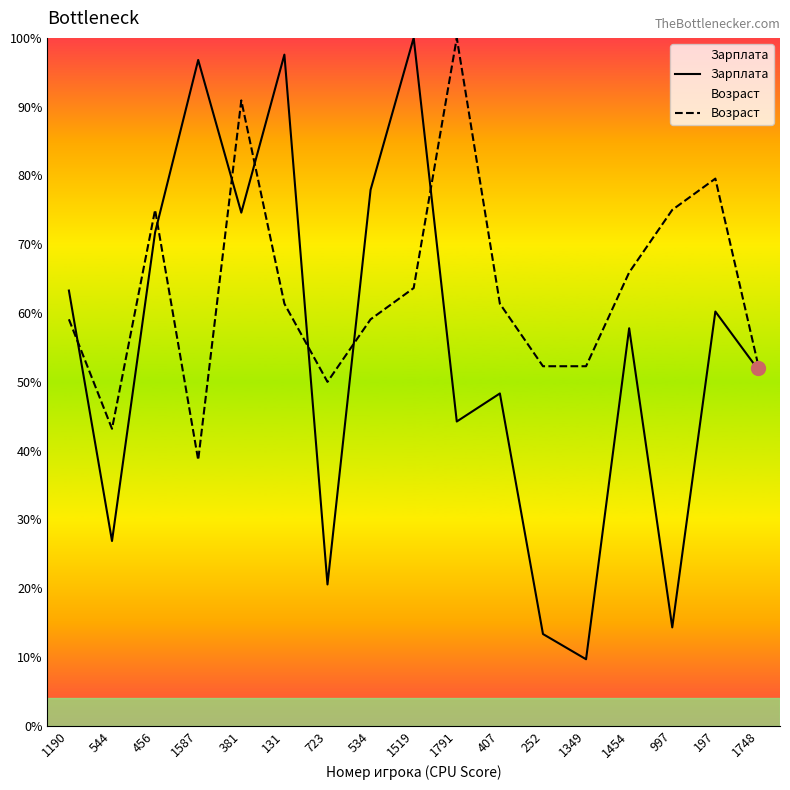

What is the label of the 16th point from the left?

197